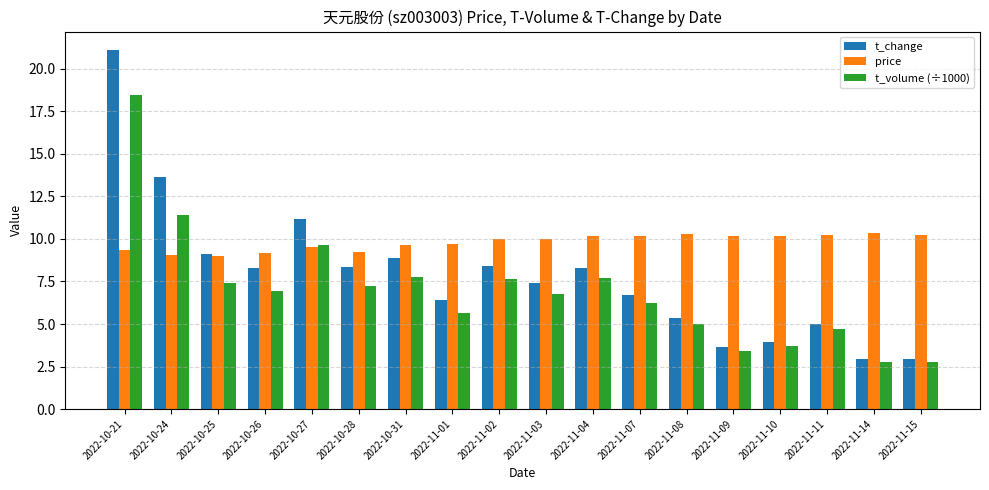

The price series shows 10.3 at 2022-11-08. True or false?

True